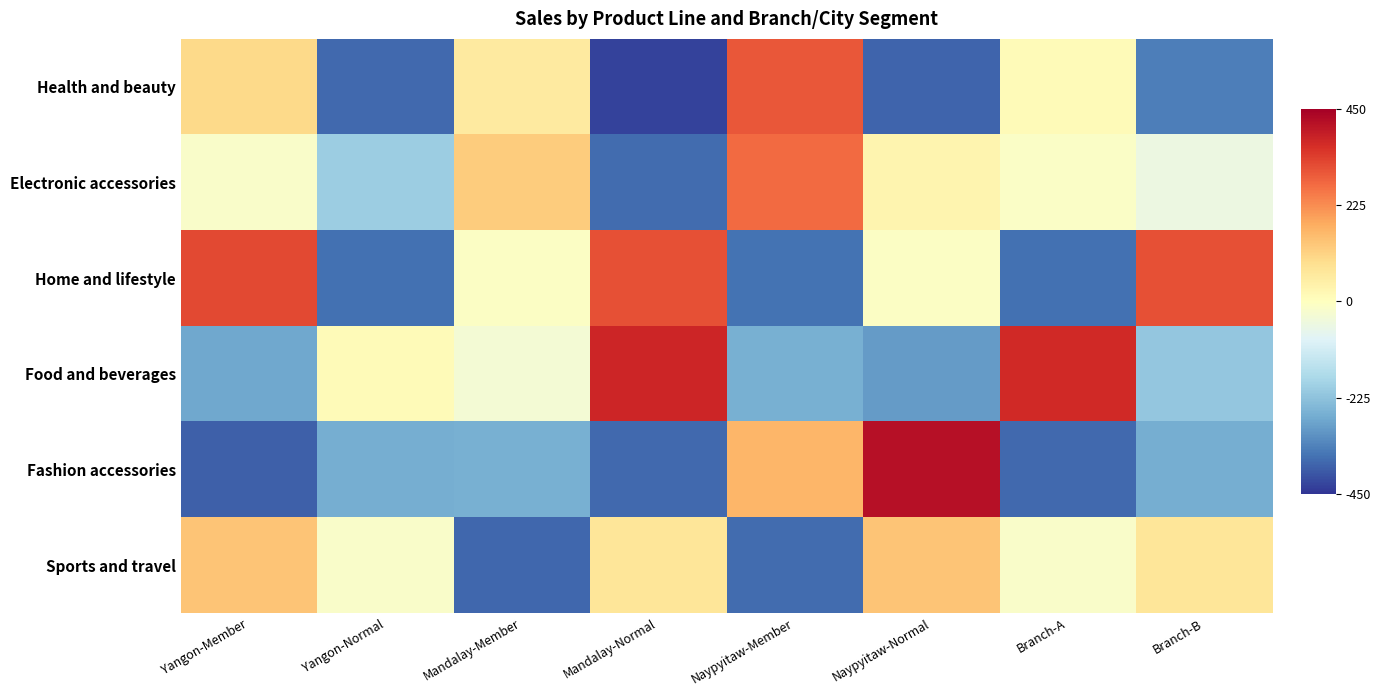

At how many categories does at least one series exceed 406?

1